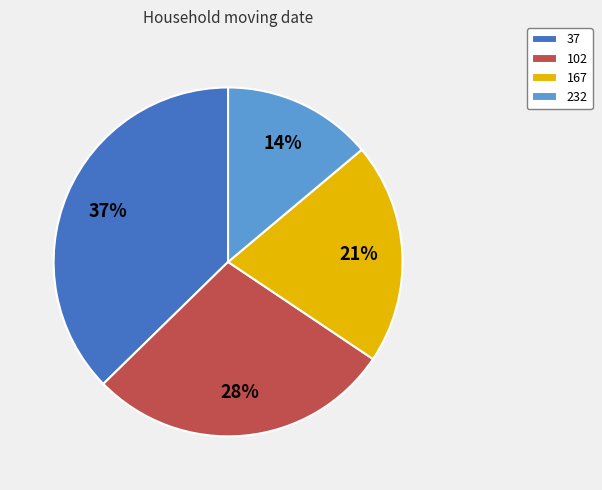

Count the number of slices in the pie.

4